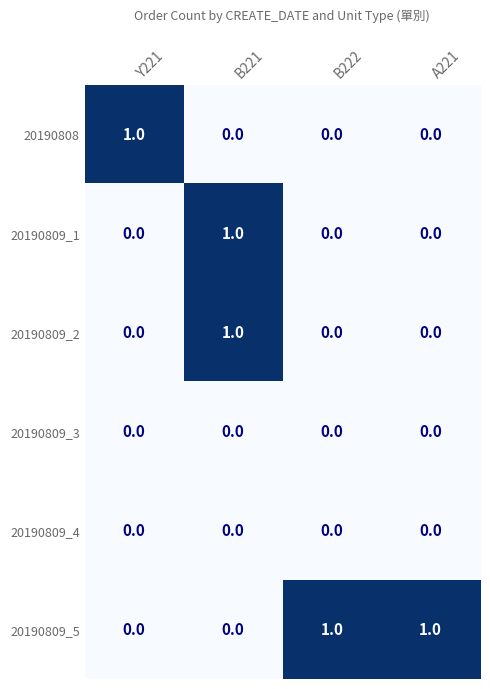

At which category is the sum across all series the highest?

B221